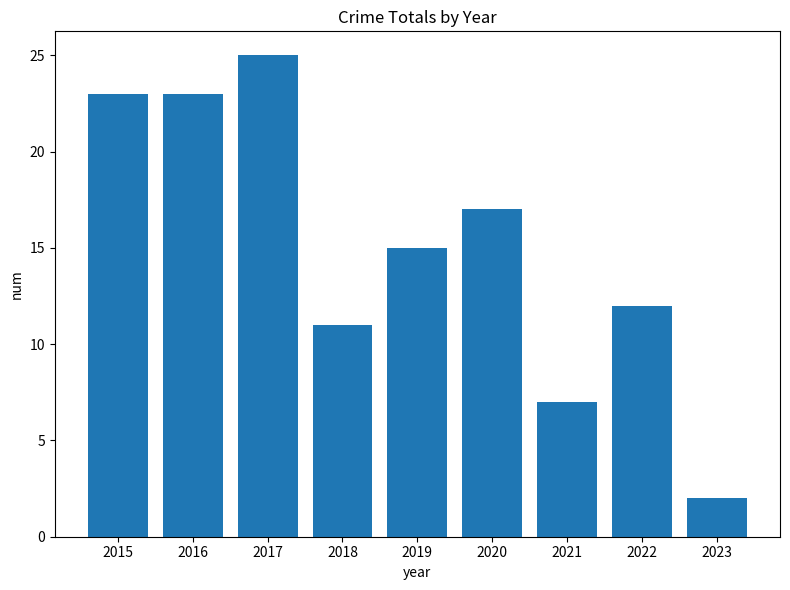

What is the difference between the maximum and minimum values?

23